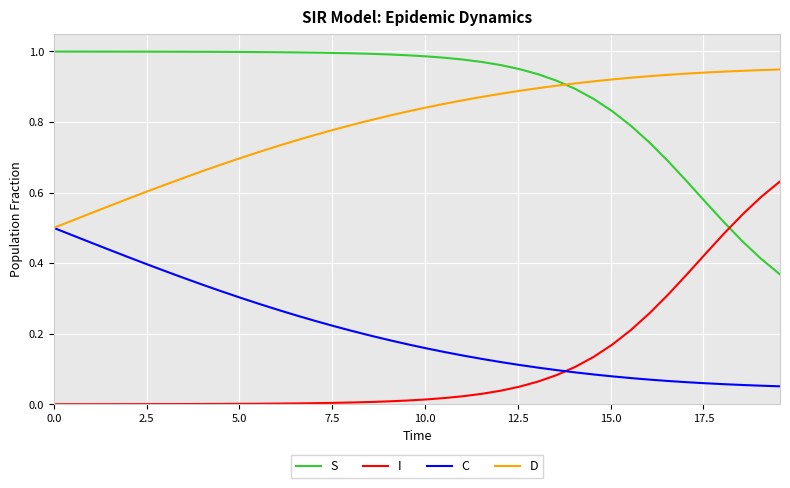

Rank the series by their maximum value, from highest to lowest.

S, D, I, C